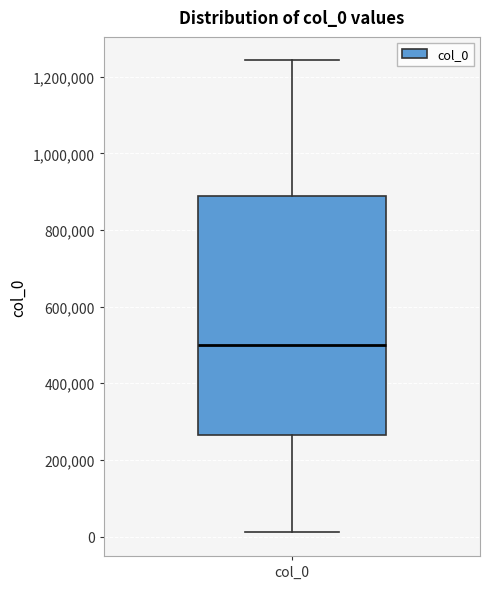

Read this box plot against the y-axis: the position of the median line, the range covered by the box, and the ends of both whiskers. The values are not printed on the chart, so give them approximately, as read against the axis.

median 500000, box 260000 to 880000, whiskers 20000 to 1240000